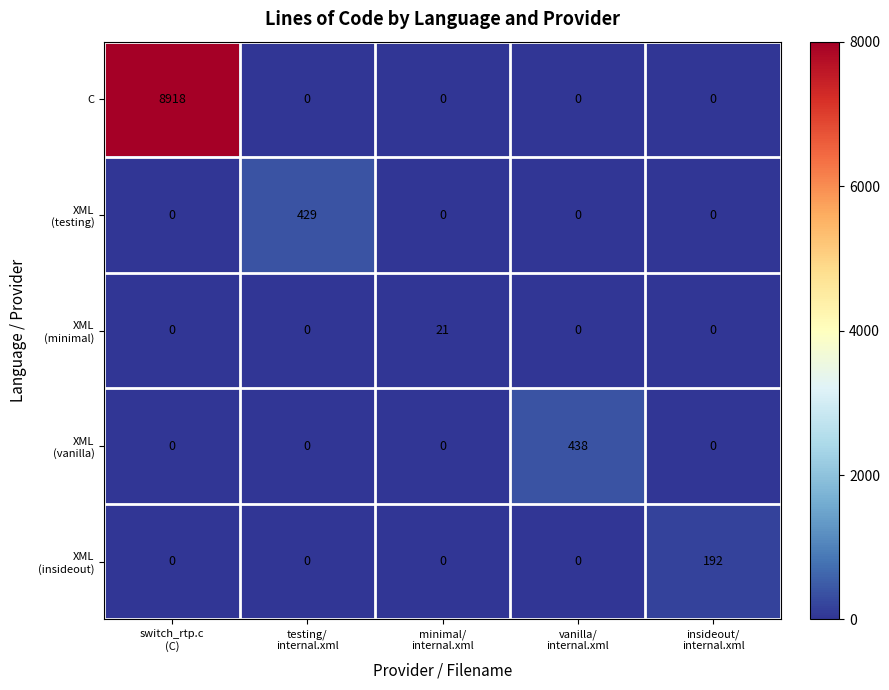

Count the number of categories in the chart.

5